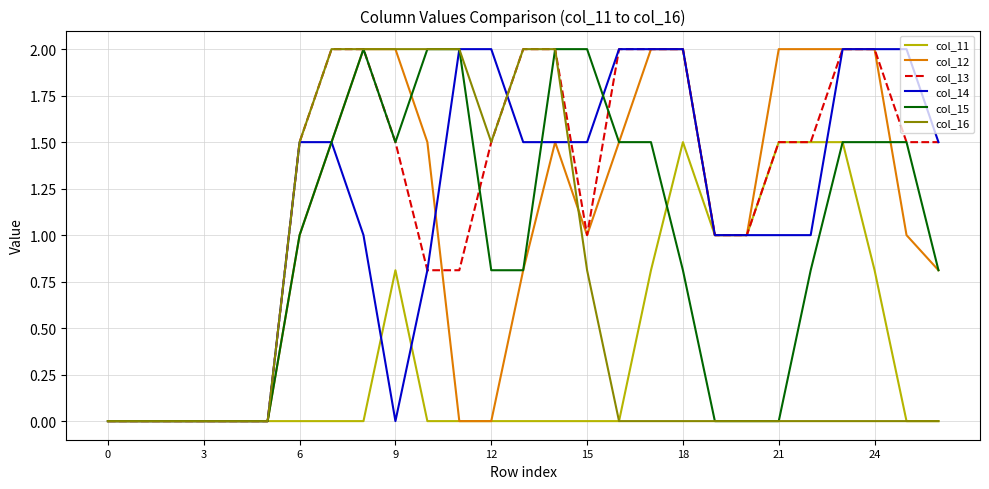

Reading right to left, extract all data points from this chart.

col_11: 0.0	0.0	0.8	1.5	1.5	1.5	1.0	1.0	1.5	0.8	0.0	0.0	0.0	0.0	0.0	0.0	0.0	0.8	0.0	0.0	0.0	0.0	0.0	0.0	0.0	0.0	0.0
col_12: 0.8	1.0	2.0	2.0	2.0	2.0	1.0	1.0	2.0	2.0	1.5	1.0	1.5	0.8	0.0	0.0	1.5	2.0	2.0	1.5	1.0	0.0	0.0	0.0	0.0	0.0	0.0
col_13: 1.5	1.5	2.0	2.0	1.5	1.5	1.0	1.0	2.0	2.0	2.0	1.0	2.0	2.0	1.5	0.8	0.8	1.5	2.0	2.0	1.5	0.0	0.0	0.0	0.0	0.0	0.0
col_14: 1.5	2.0	2.0	2.0	1.0	1.0	1.0	1.0	2.0	2.0	2.0	1.5	1.5	1.5	2.0	2.0	0.8	0.0	1.0	1.5	1.5	0.0	0.0	0.0	0.0	0.0	0.0
col_15: 0.8	1.5	1.5	1.5	0.8	0.0	0.0	0.0	0.8	1.5	1.5	2.0	2.0	0.8	0.8	2.0	2.0	1.5	2.0	1.5	1.0	0.0	0.0	0.0	0.0	0.0	0.0
col_16: 0.0	0.0	0.0	0.0	0.0	0.0	0.0	0.0	0.0	0.0	0.0	0.8	2.0	2.0	1.5	2.0	2.0	2.0	2.0	2.0	1.5	0.0	0.0	0.0	0.0	0.0	0.0